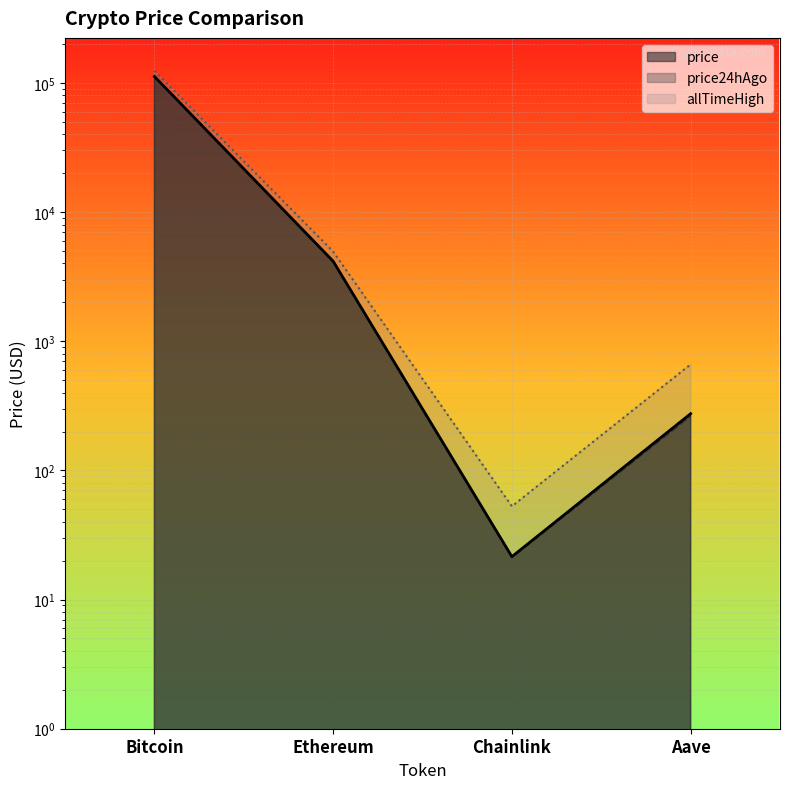

Reading left to right, list all the values displayed in this chart.

112208.0	4162.0	21.5	274.7